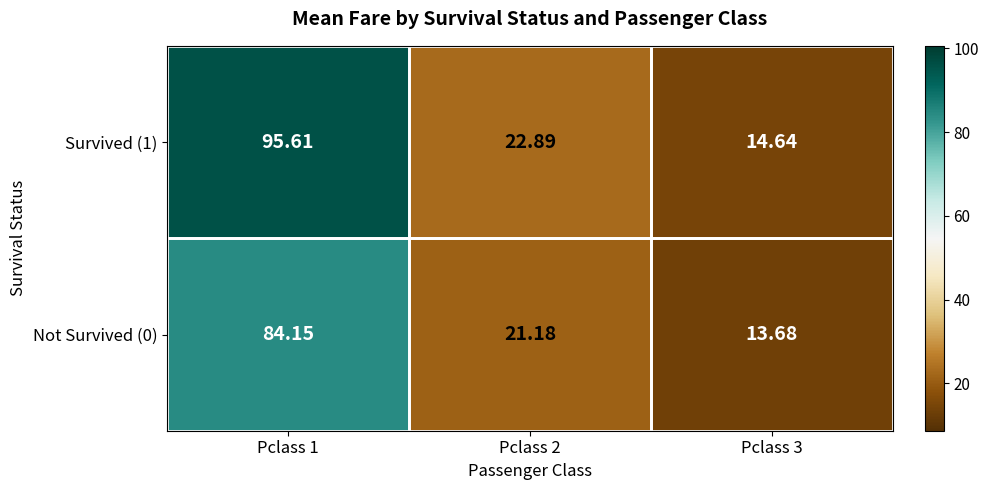

Count the number of data series in this chart.

2